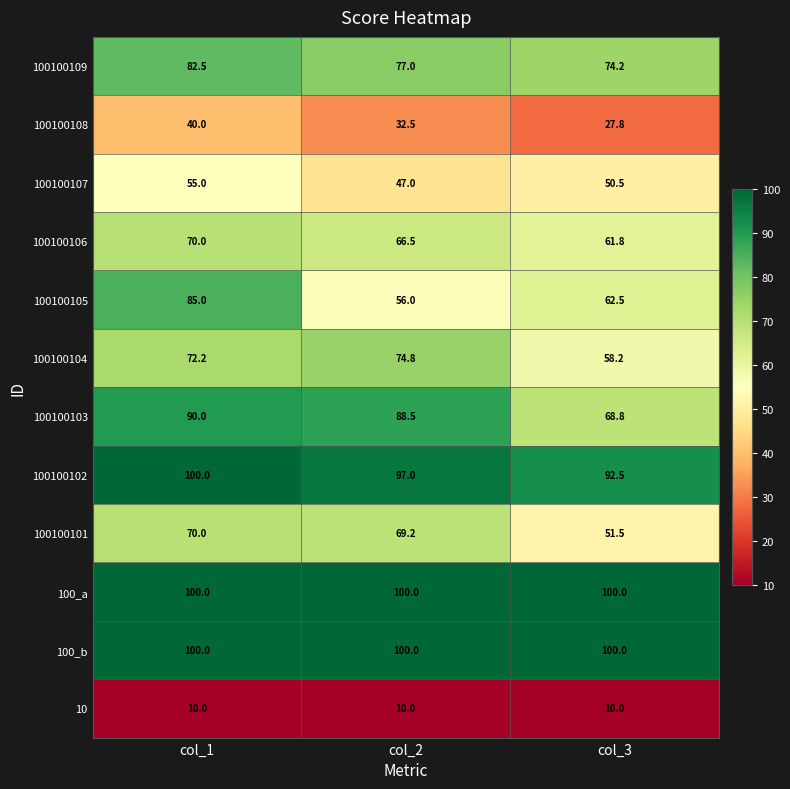

Which series has the largest range (max minus min)?

100100105